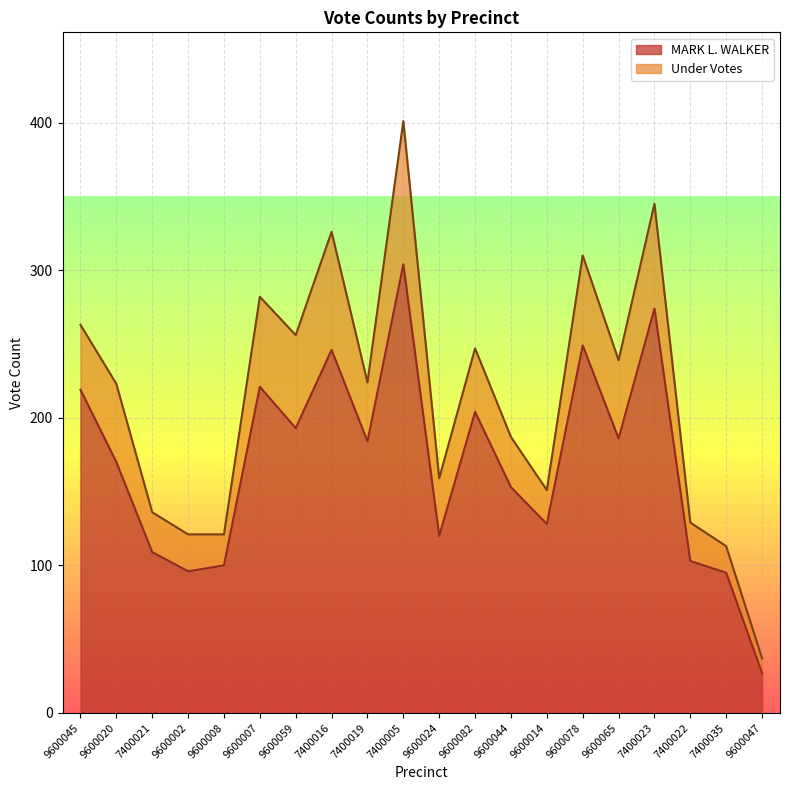

What is the greatest value displayed?

304